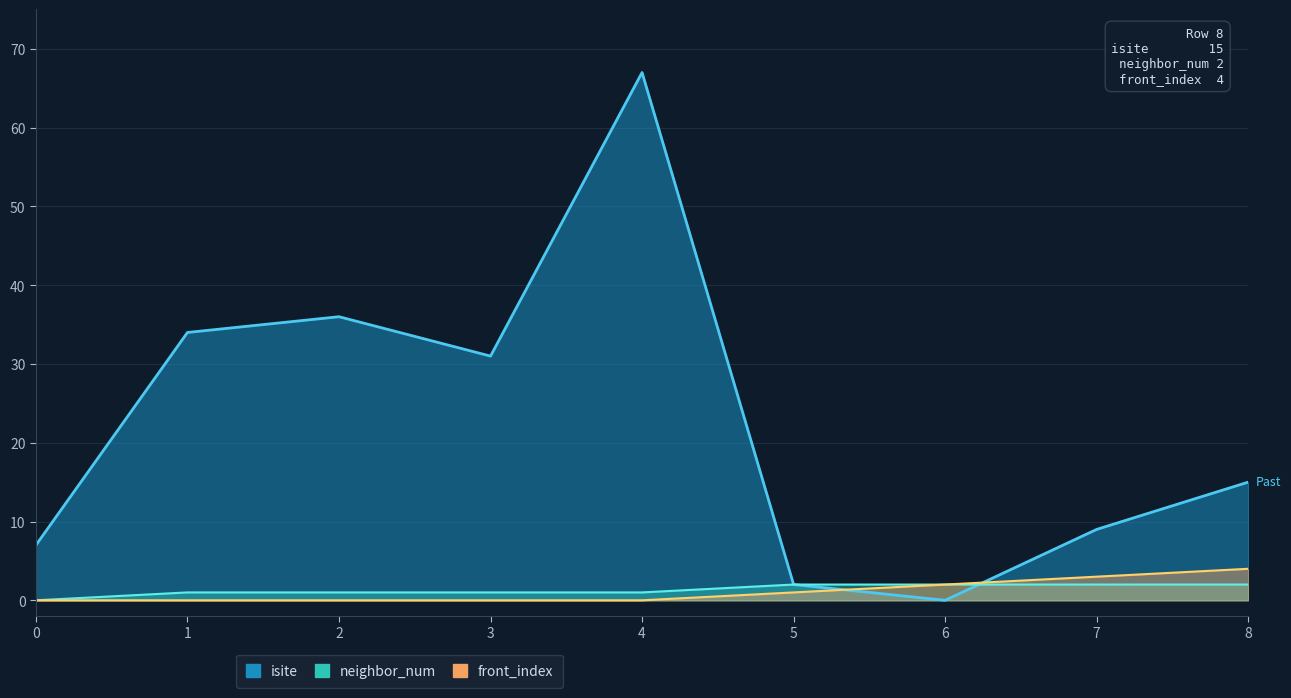

What is the difference between the maximum and second lowest values in the isite series?

65